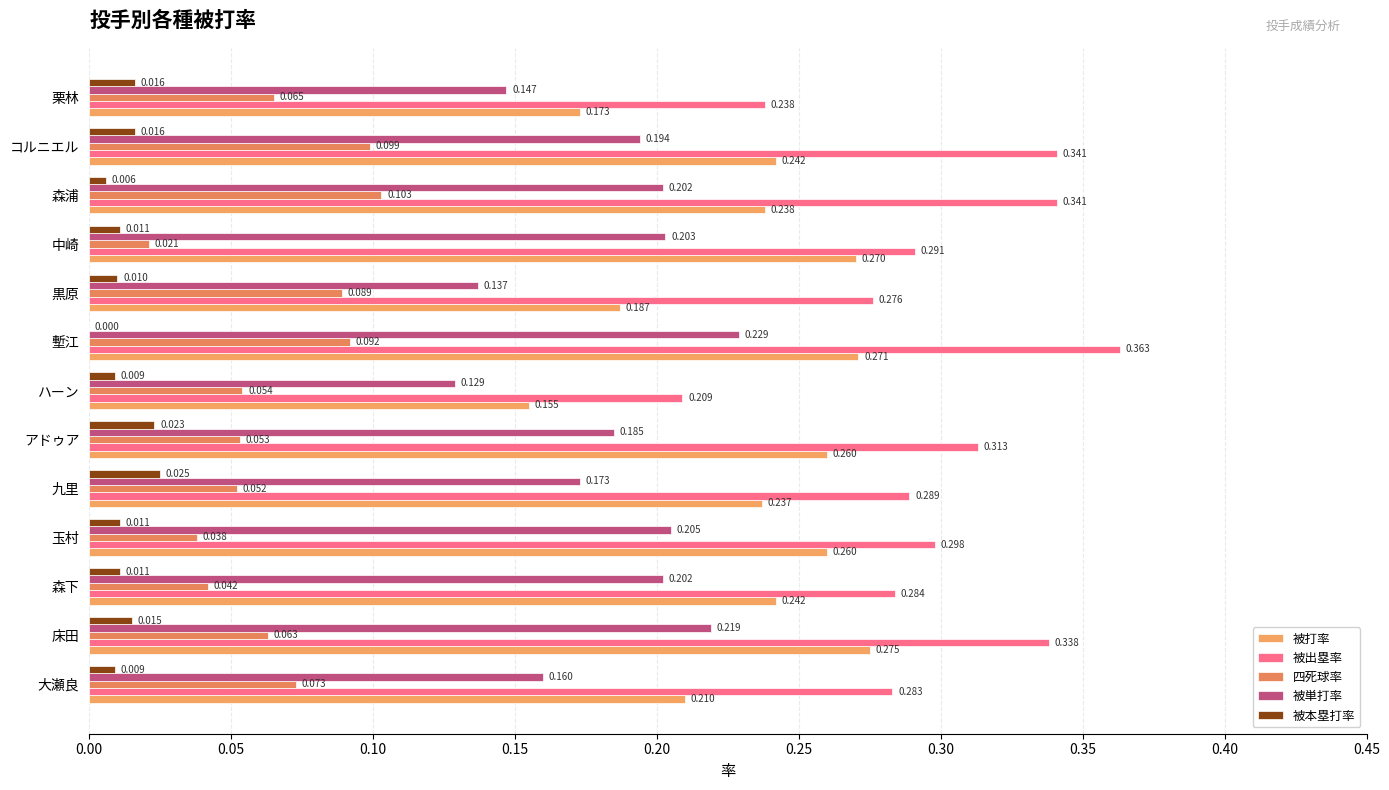

At which label is 被本塁打率 closest to 0?

塹江